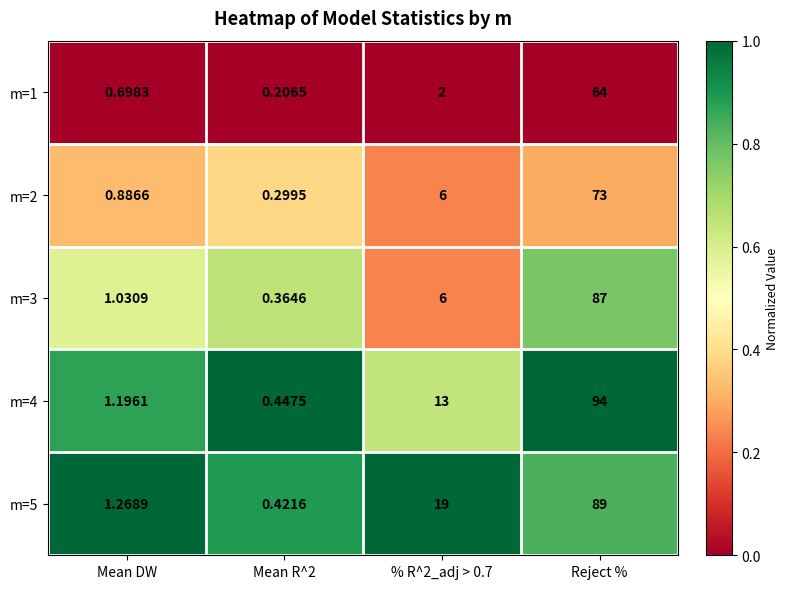

Between Mean R^2 and Reject %, which series saw the biggest shift?

m=4